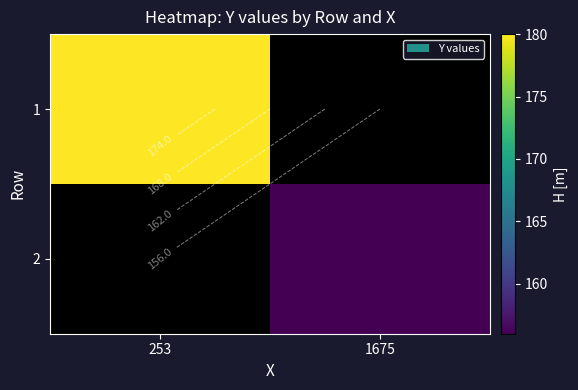

True or false: 1 has a value of 180.0 at 253.

True